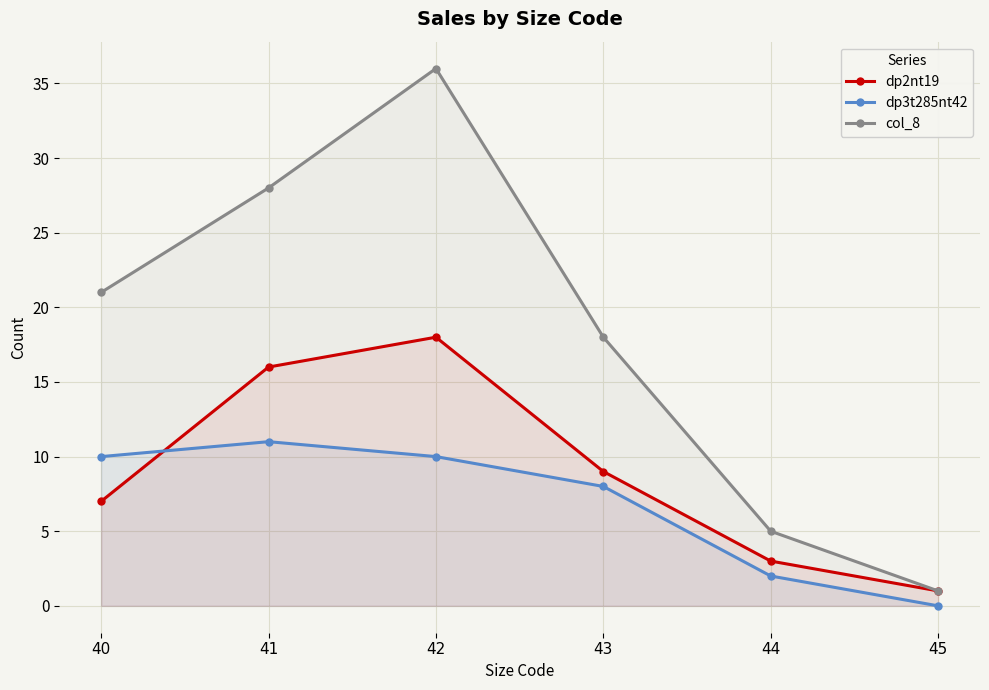

What are all the series names shown in the legend?

dp2nt19, dp3t285nt42, col_8